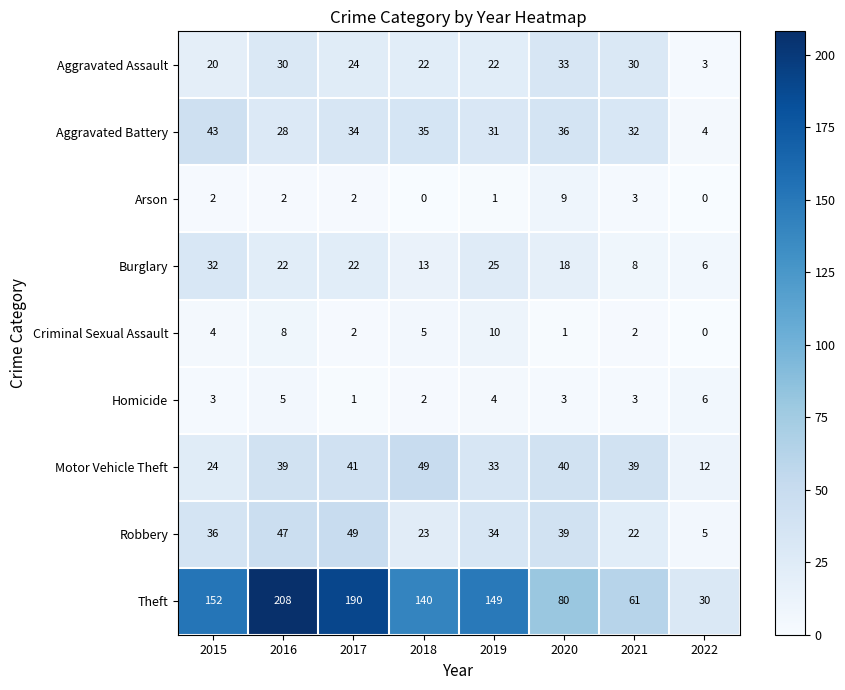

Rank the categories by Robbery value from highest to lowest.

2017, 2016, 2020, 2015, 2019, 2018, 2021, 2022